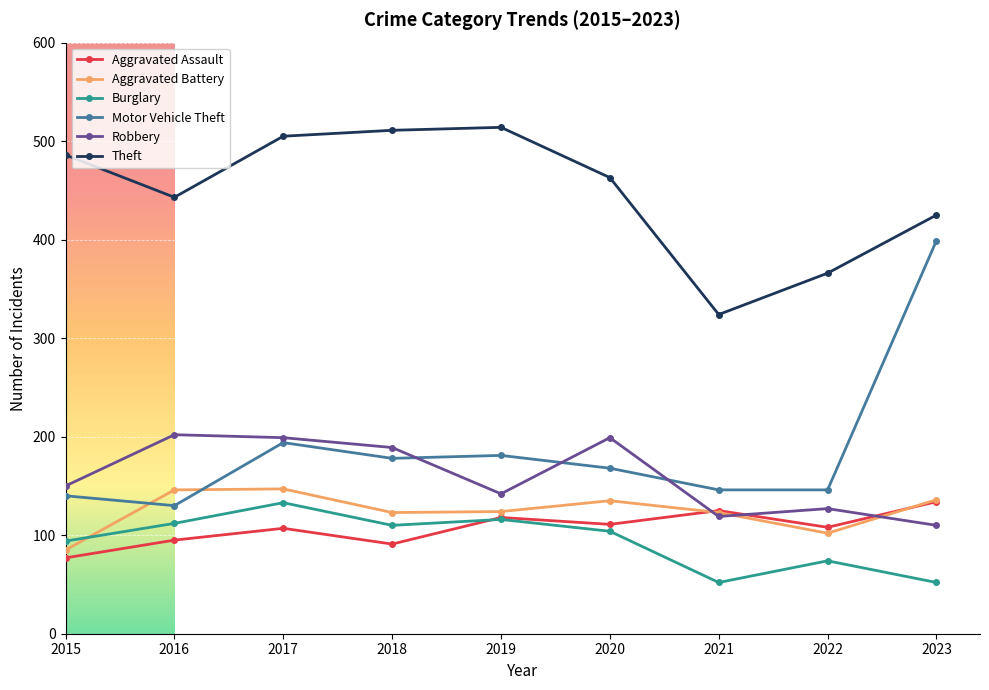

True or false: Theft and Robbery intersect in this chart.

False